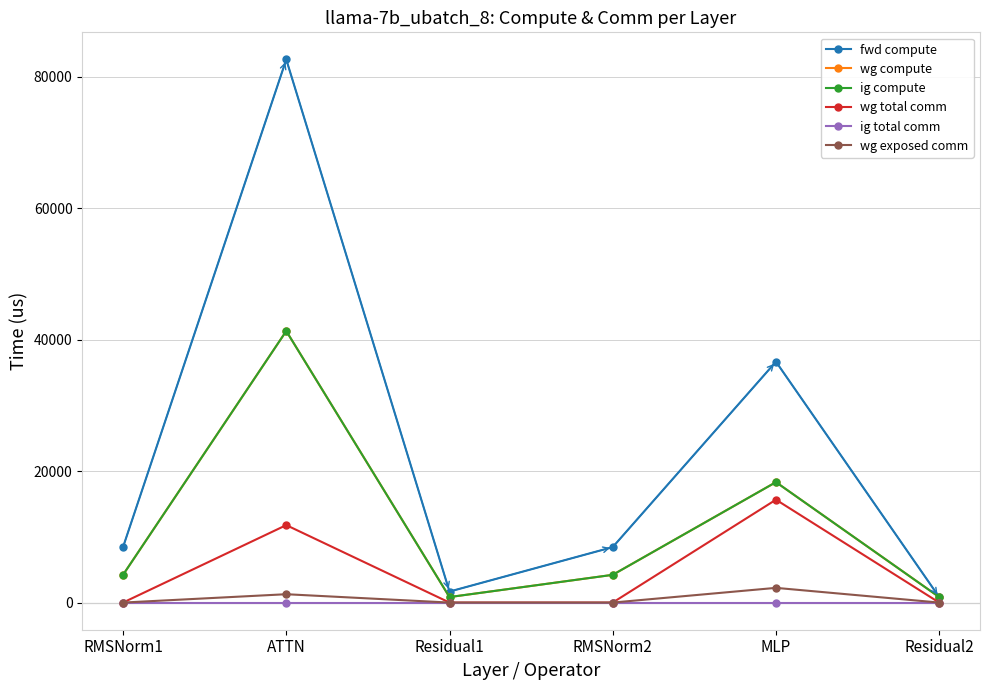

True or false: ig total comm and ig compute intersect in this chart.

False